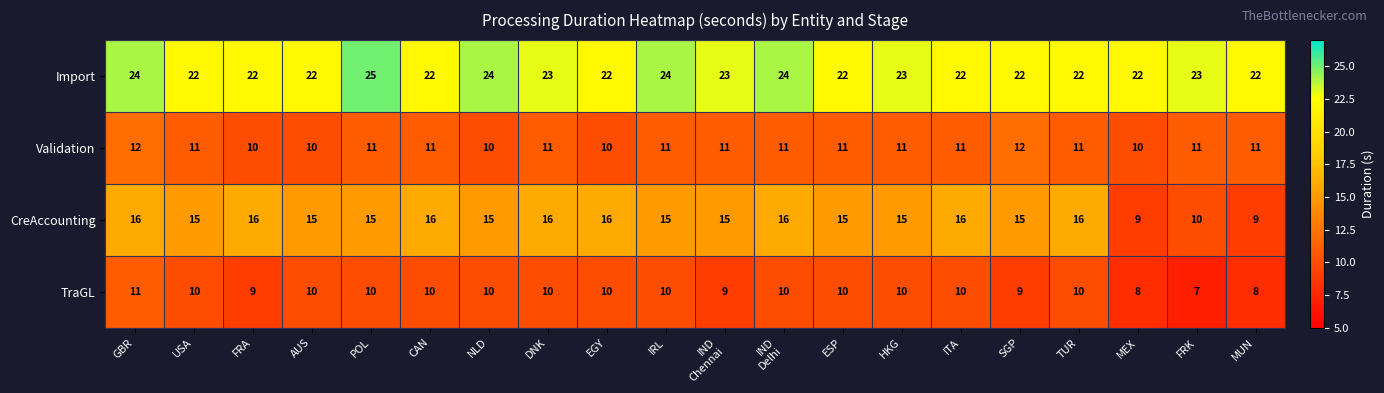

List the series in order of their peak value, highest first.

Import, CreAccounting, Validation, TraGL